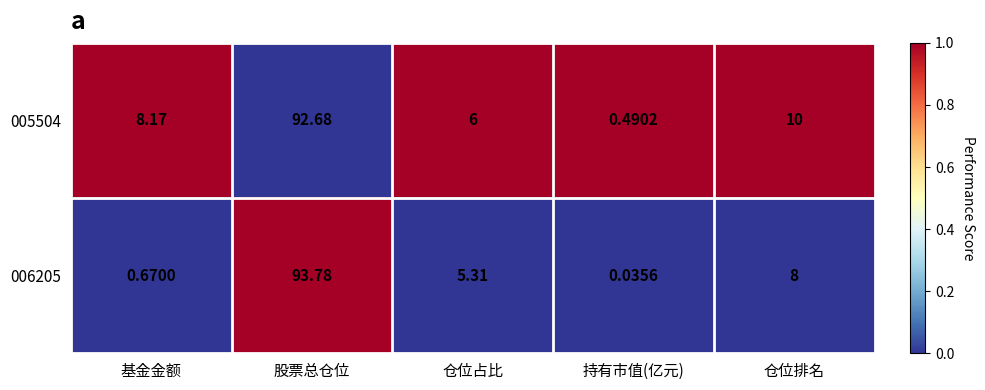

What is the maximum value shown in the chart?

93.8